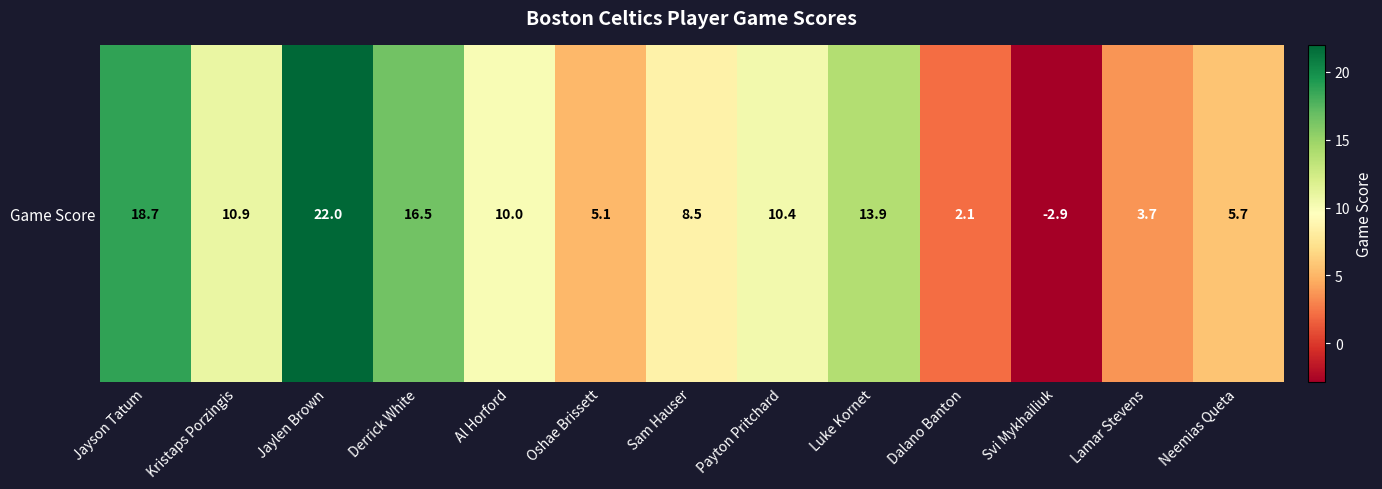

Between Jayson Tatum and Lamar Stevens, which is larger?

Jayson Tatum